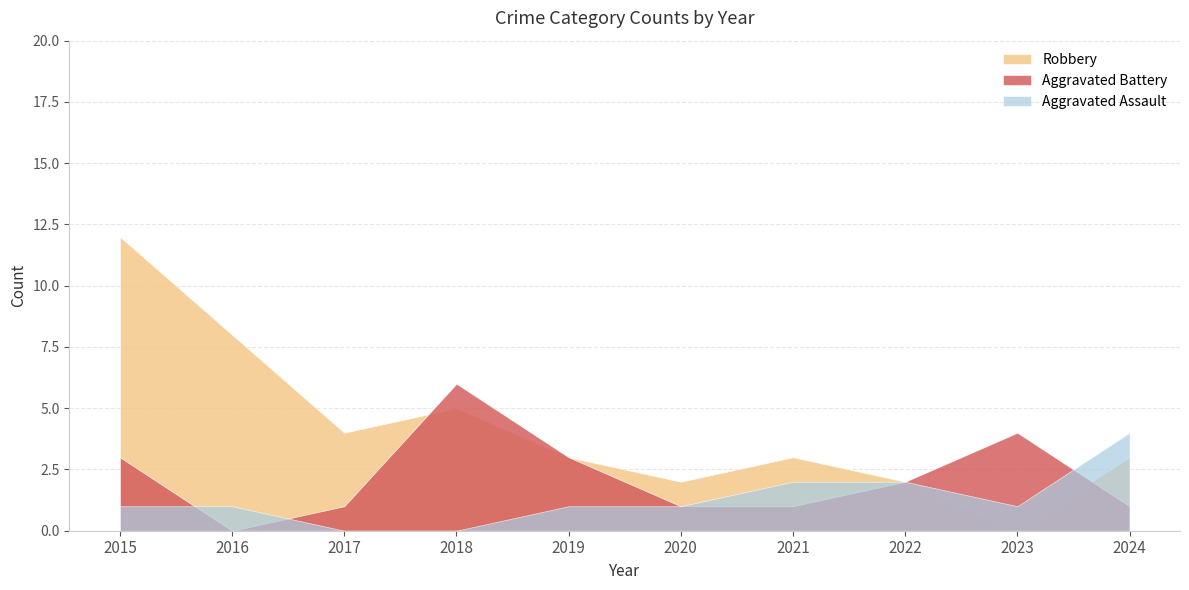

At which category does the chart reach its minimum across all series?

2017